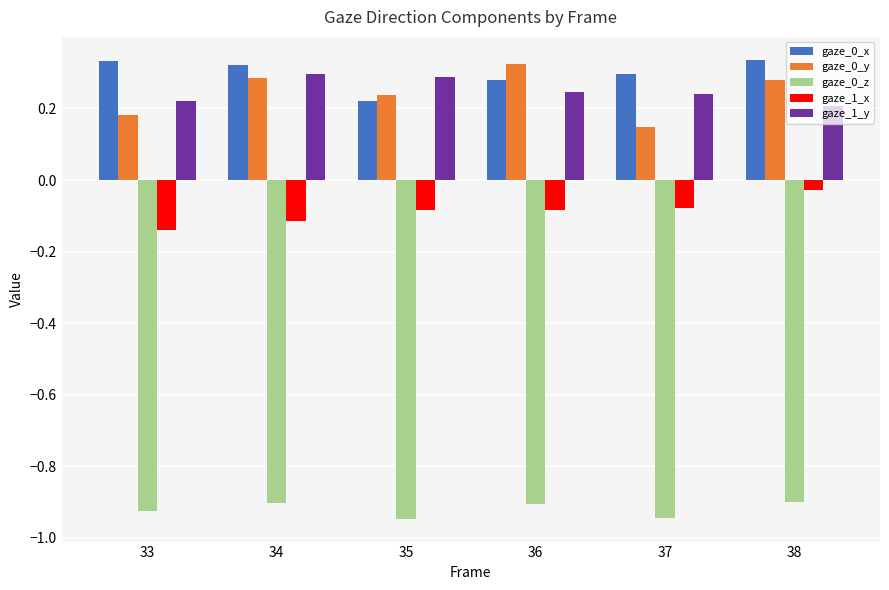

What is the sum of all gaze_0_x values?

1.8